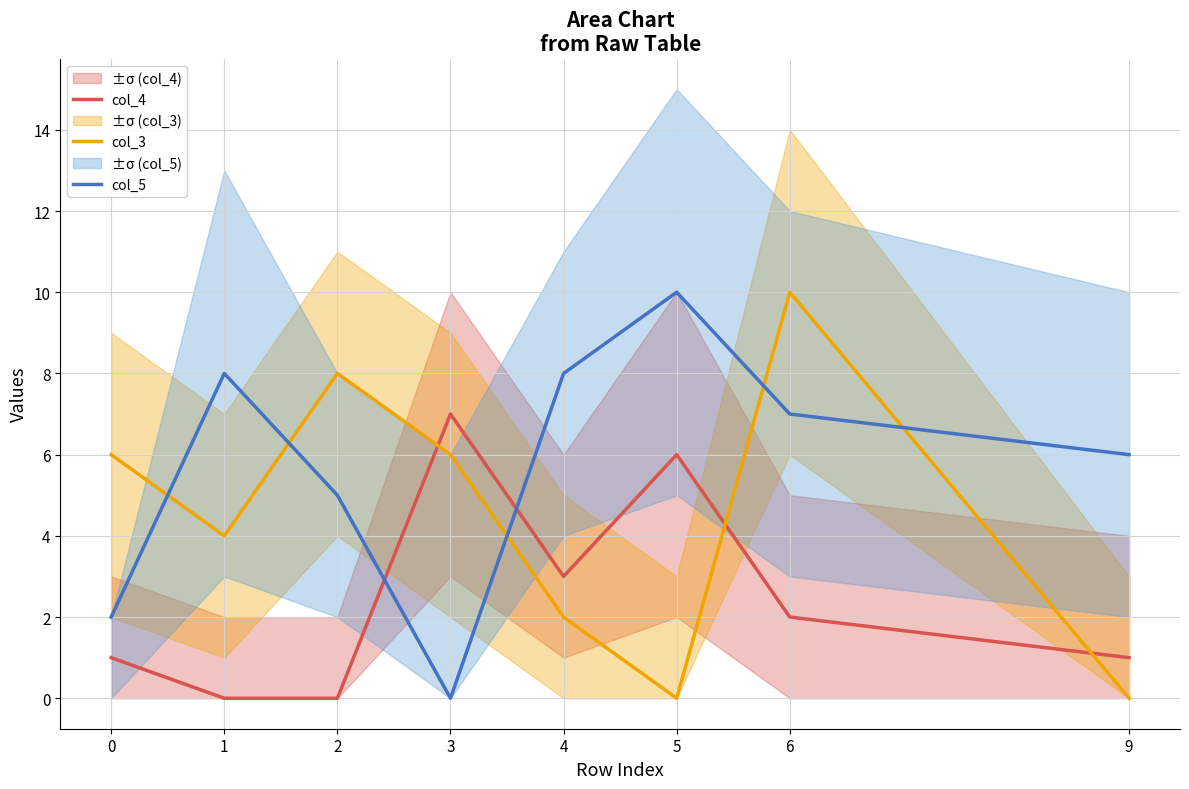

The col_3 series shows 8 at 2. True or false?

True